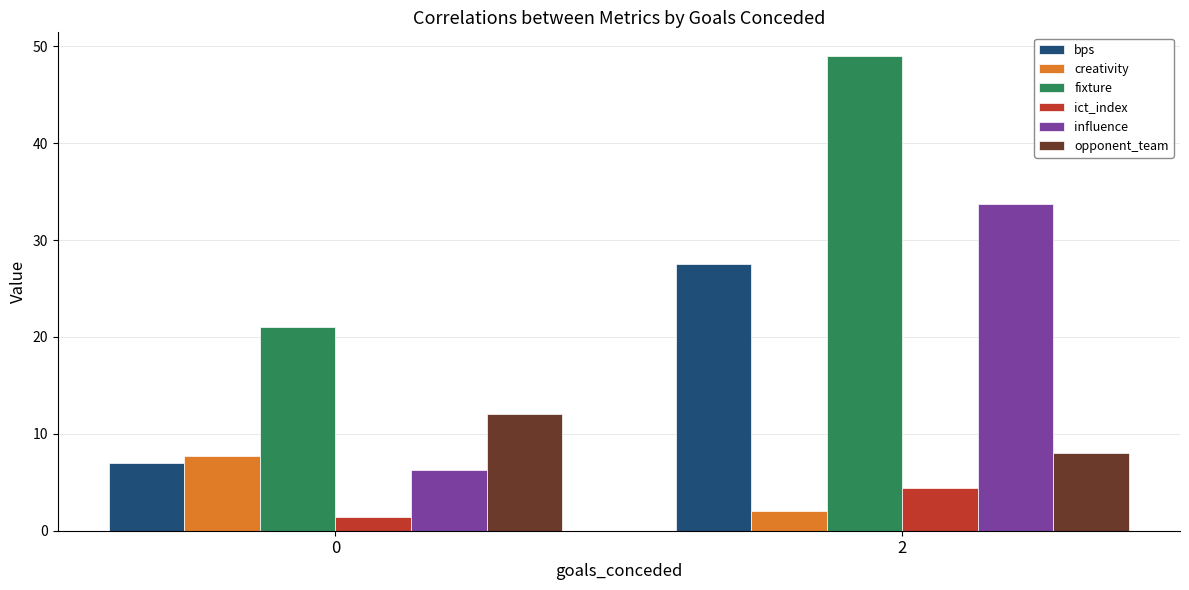

What is the approximate value of fixture at 0?

21.0